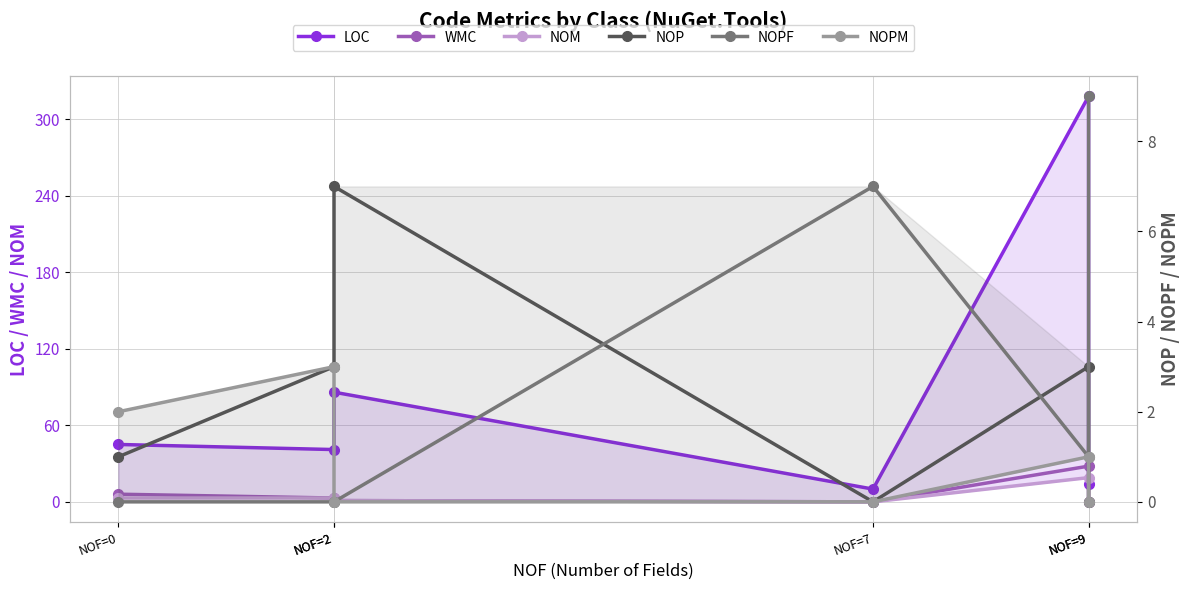

Count the NOP values in the range 0 to 3.

5